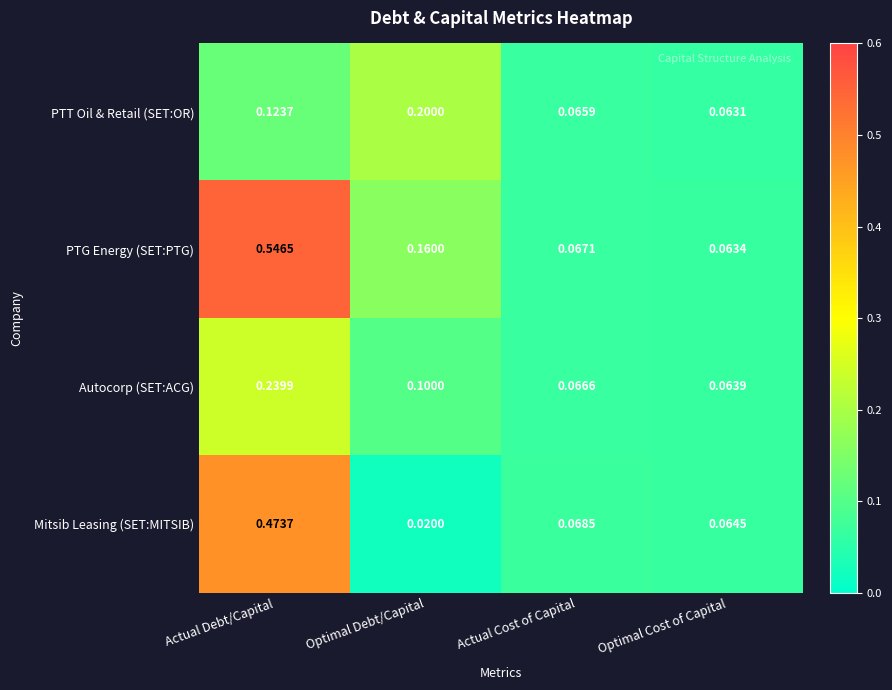

At which label is PTG Energy (SET:PTG) closest to 0?

Optimal Cost of Capital